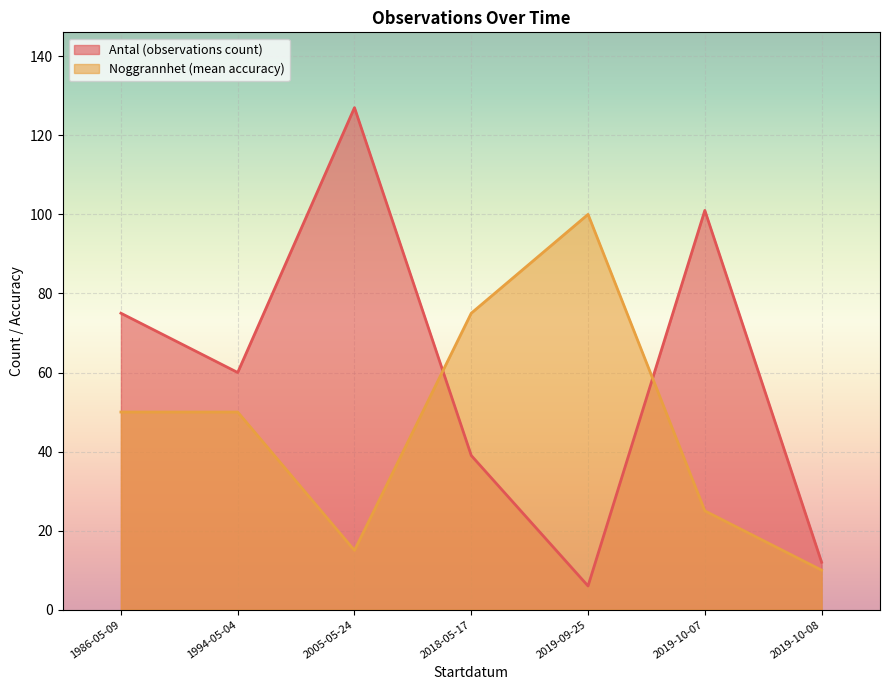

True or false: Noggrannhet (accuracy) has a value of 100 at 2019-09-25.

True